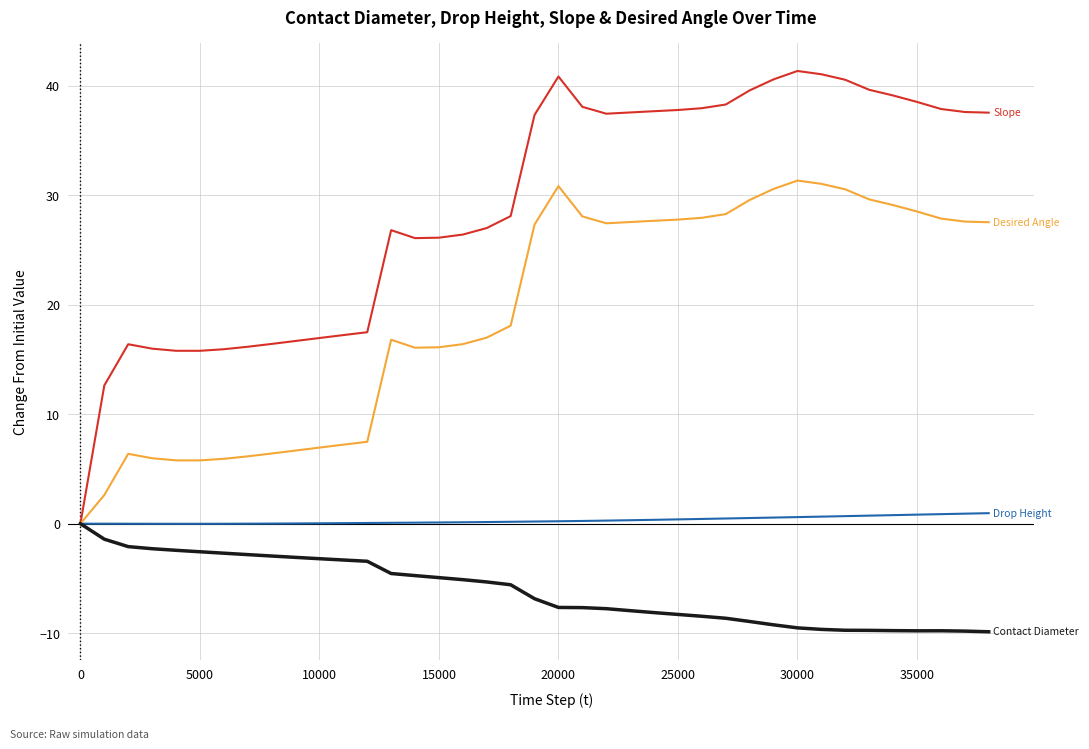

What is the greatest value displayed?

41.4